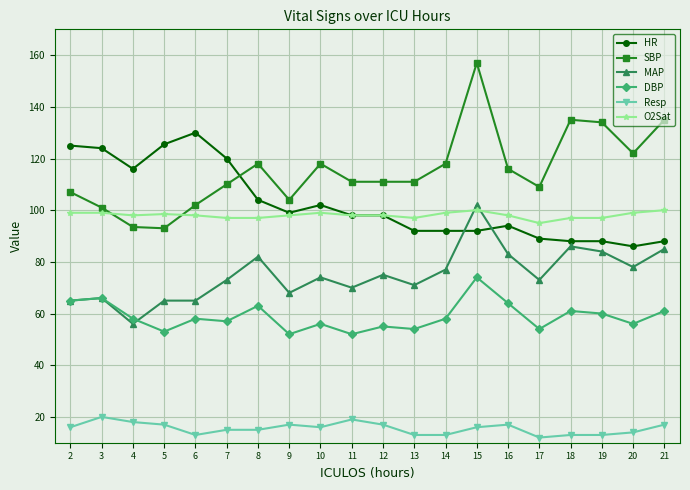

True or false: SBP has more than 2 interior local peaks.

True